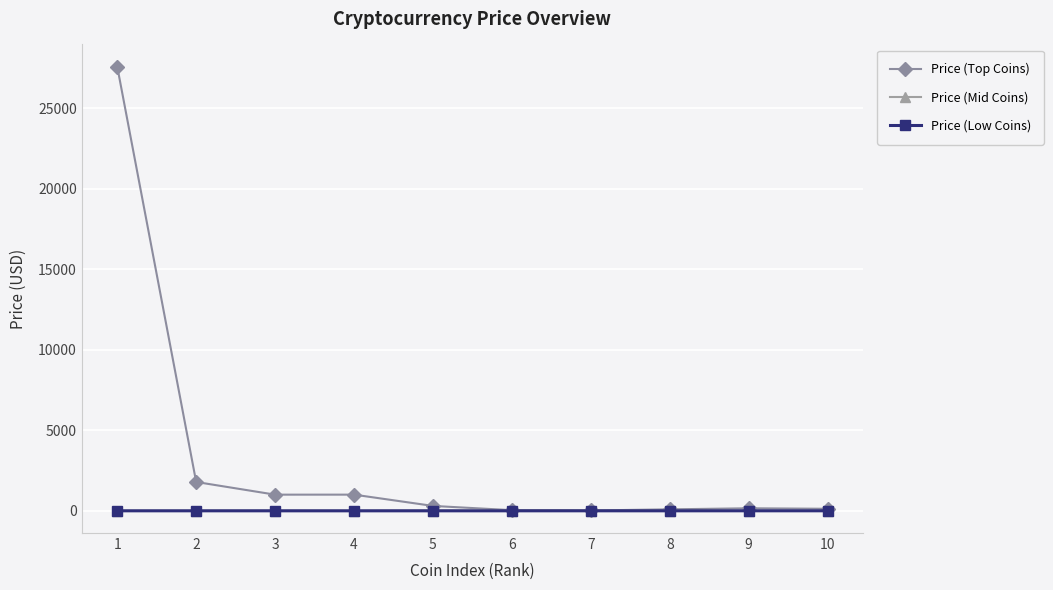

Which series has the largest range (max minus min)?

Price (Top Coins)